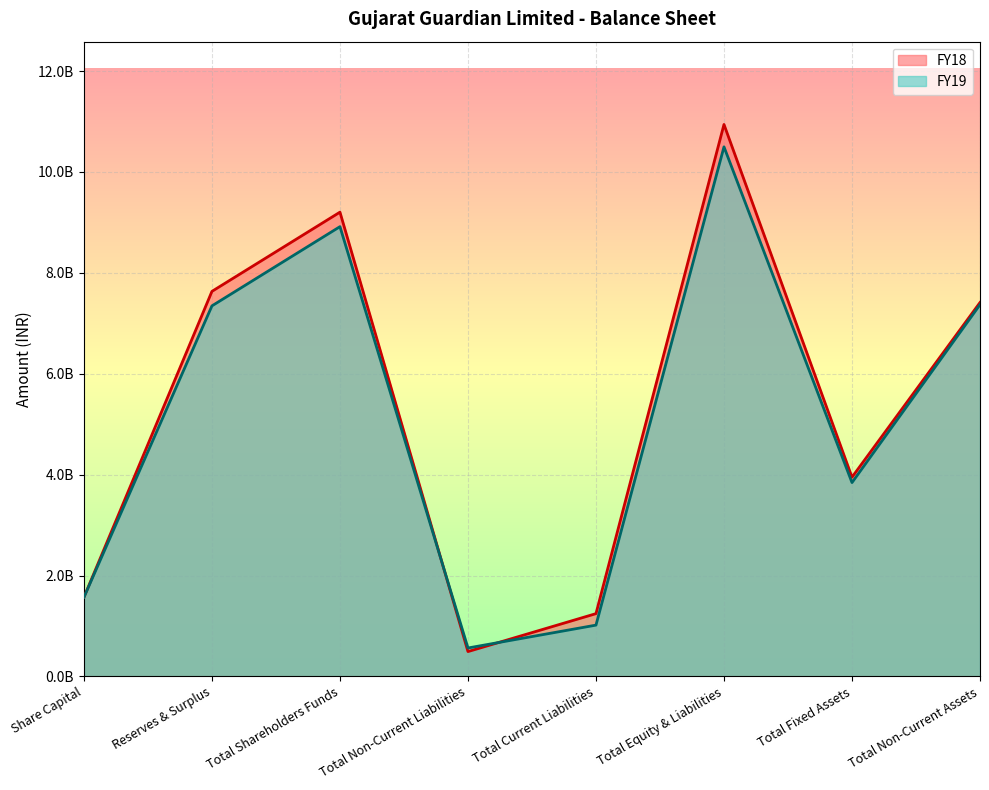

Rank the series by their average value, from highest to lowest.

FY18, FY19